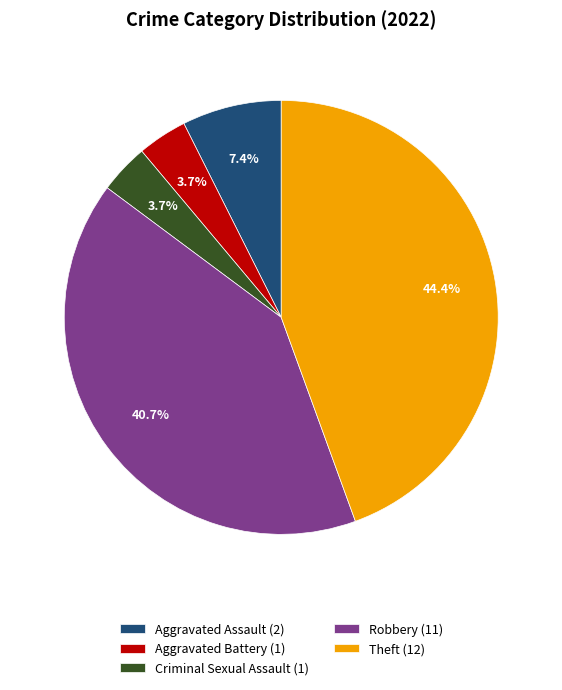

Combined, do Robbery and Criminal Sexual Assault account for over 50%?

No